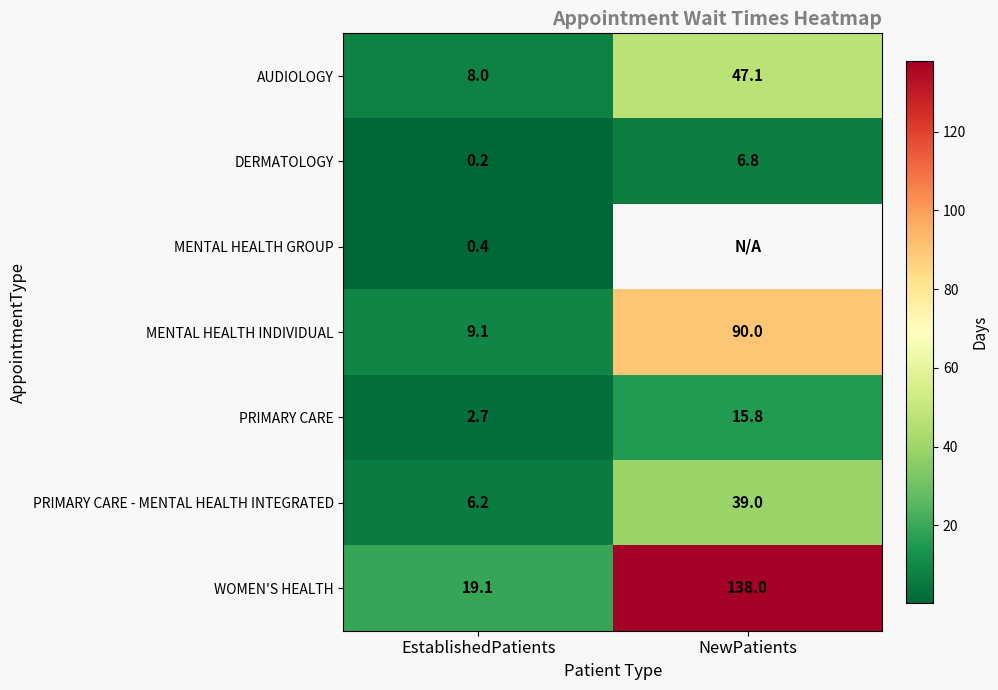

Rank the categories by MENTAL HEALTH INDIVIDUAL value from lowest to highest.

EstablishedPatients, NewPatients